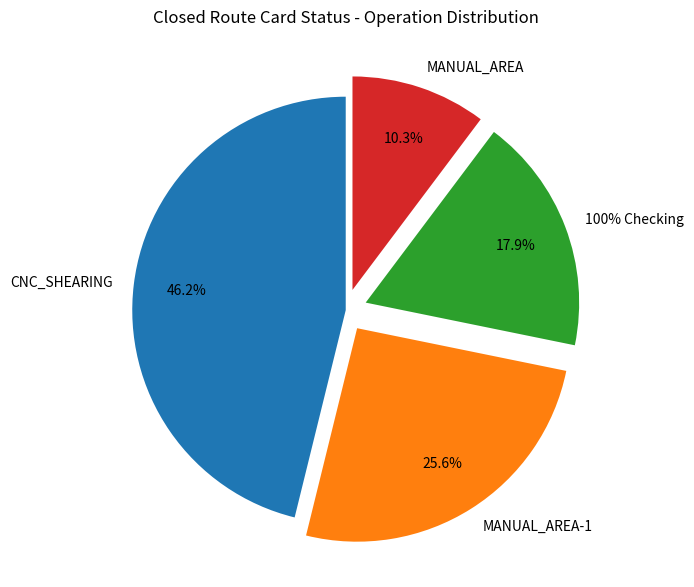

Do 100% Checking and MANUAL_AREA-1 together represent more than half of the pie?

No